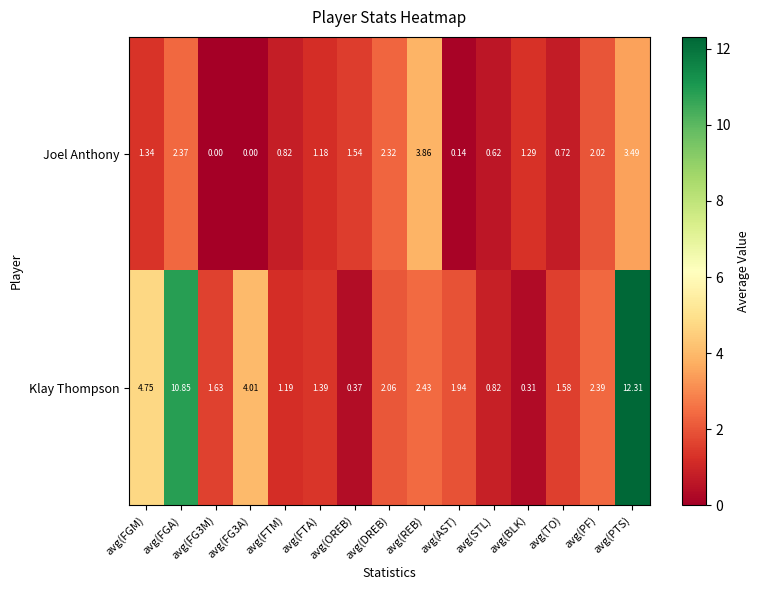

At which category is the sum across all series the highest?

avg(PTS)